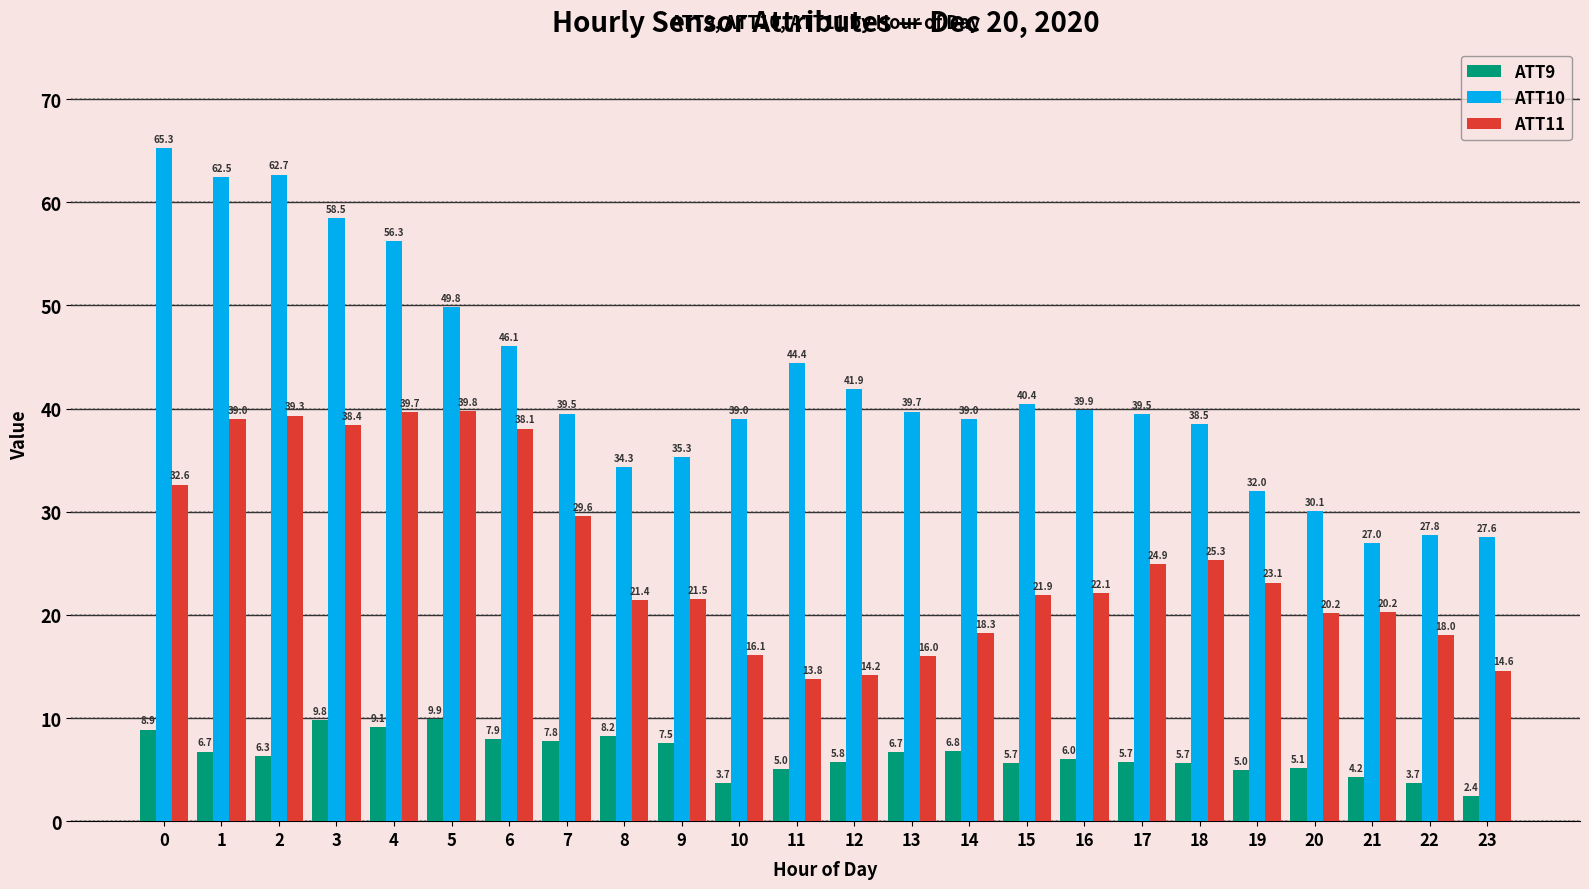

How many bars are there in each group?

3